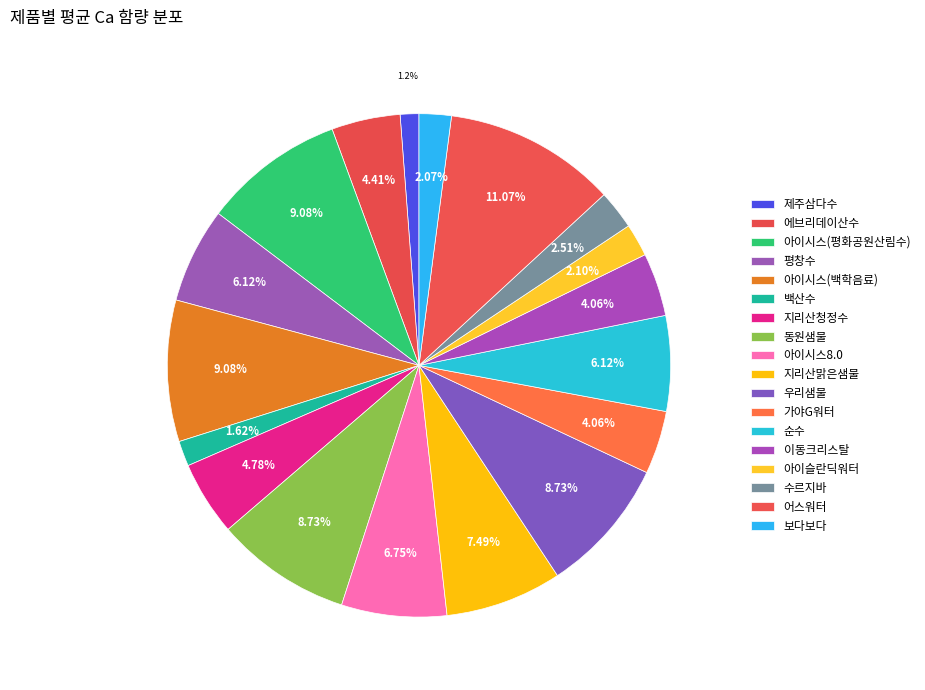

To the nearest percent, what portion does 제주삼다수 represent?

1%